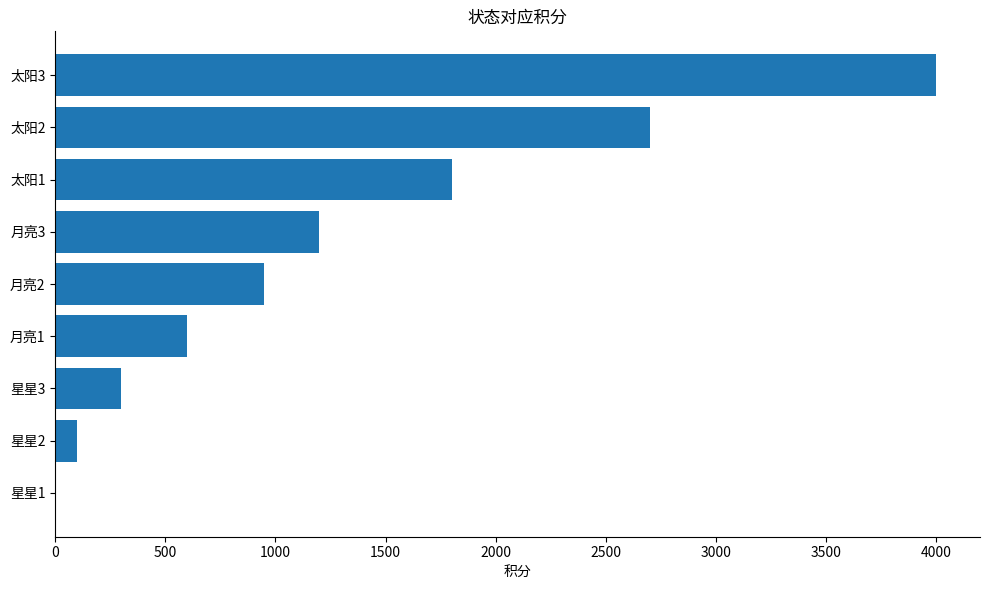

What is the sum of all values?

11650